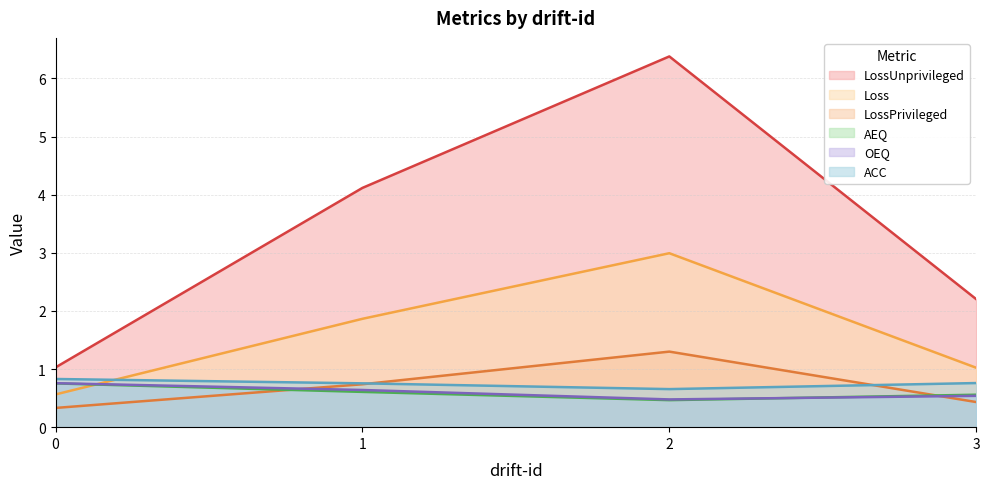

True or false: LossUnprivileged has a value of 9.9 at 2.

False